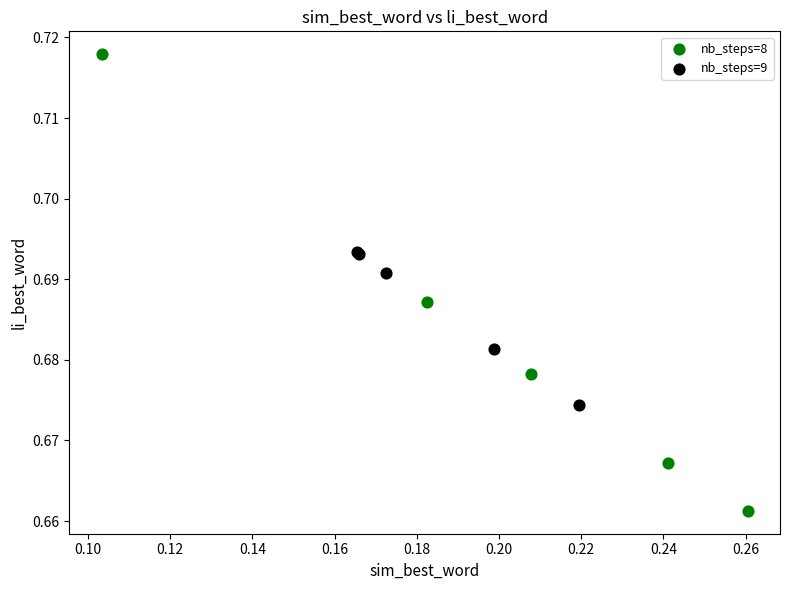

Which series contains the highest Y value?

nb_steps=8